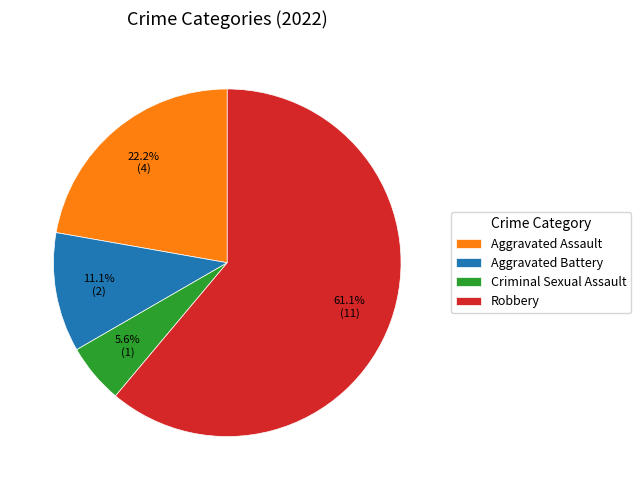

What percentage is the Aggravated Assault slice, to the nearest percent?

22%